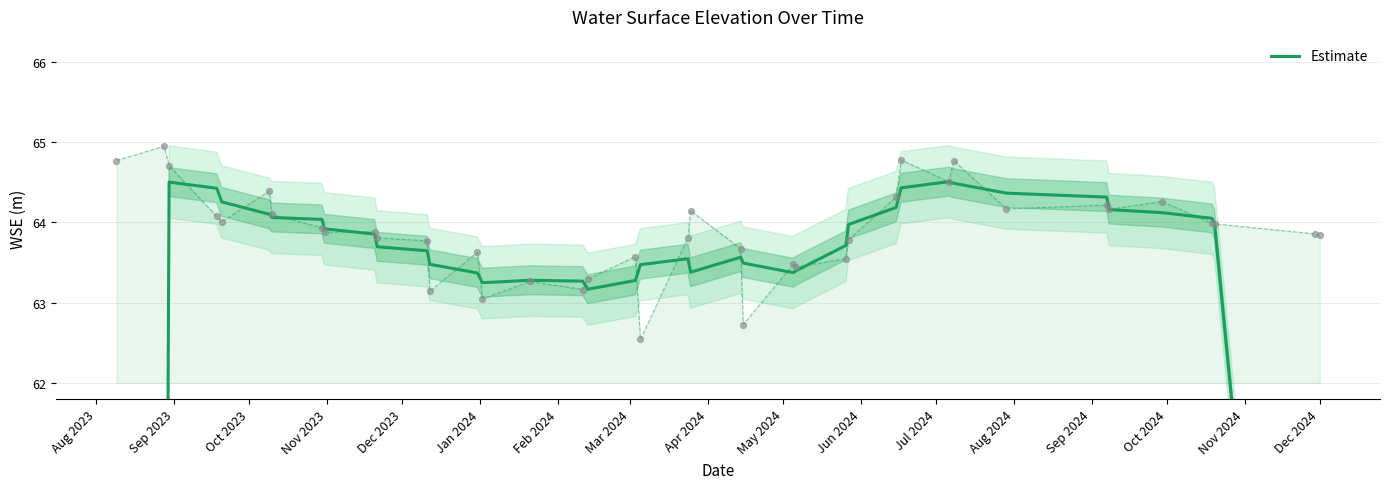

What is the change in value from Dec 2023 to May 2024?

-0.4